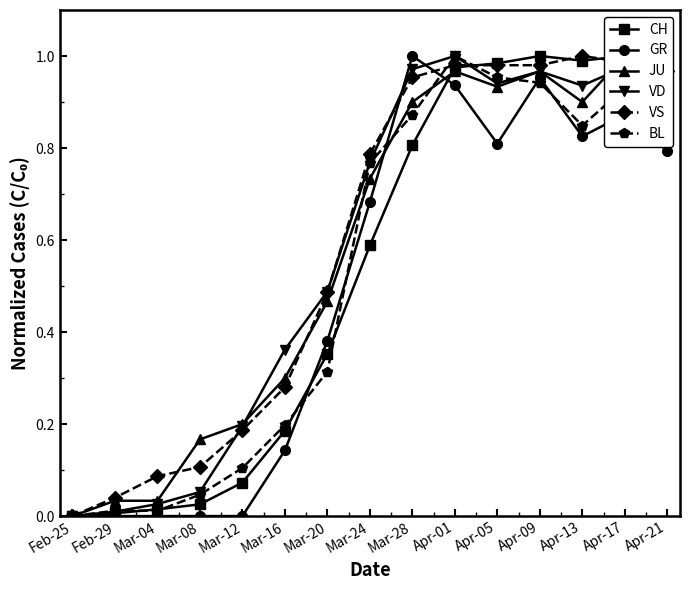

In VD, how many points are lower than both neighbors (excluding endpoints)?

2